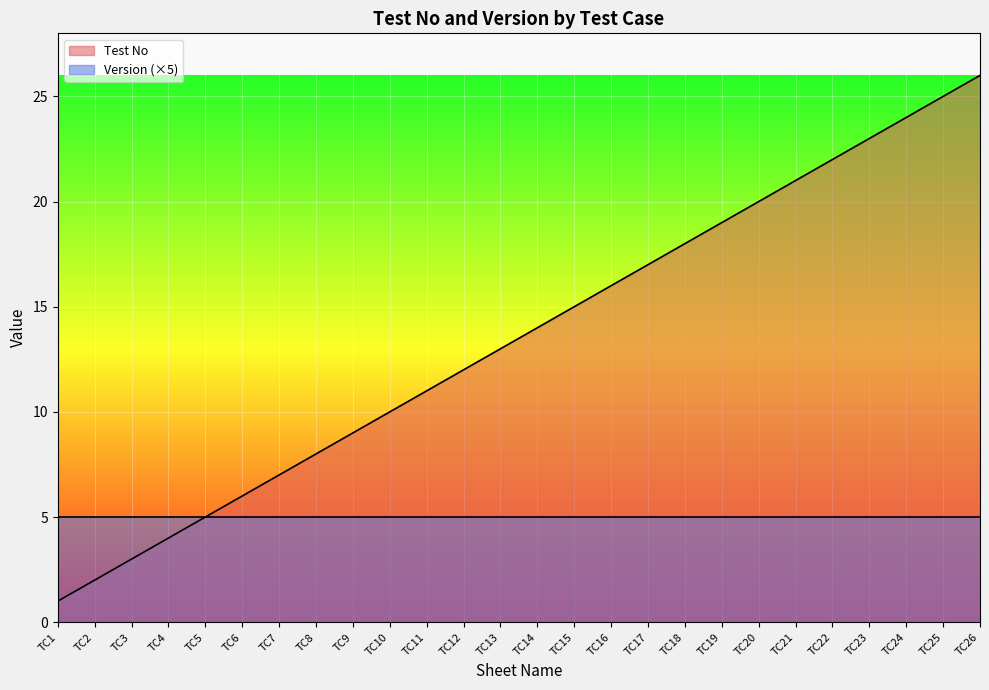

Read the value at TC8.

8